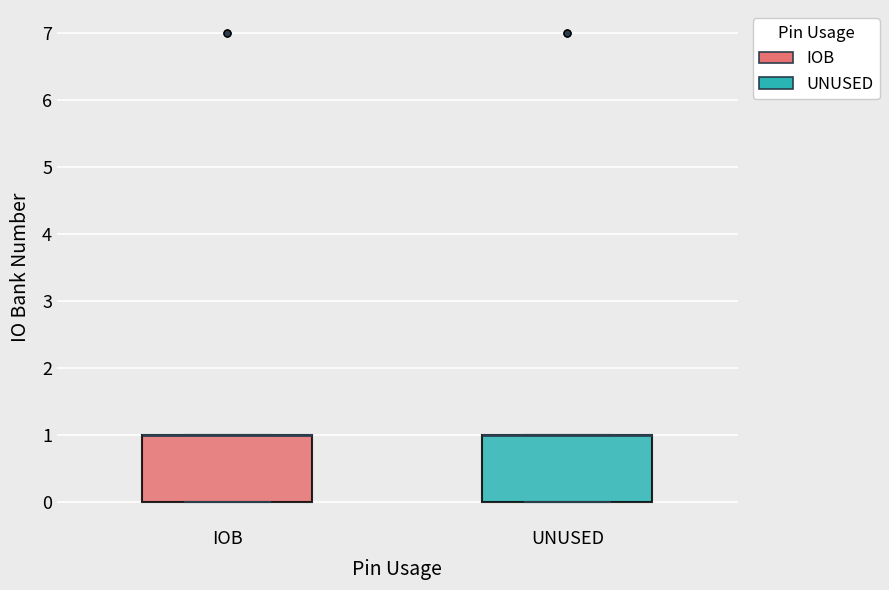

Where is the upper edge of the box for UNUSED on the y-axis? The values are not printed on the chart, so give them approximately, as read against the axis.

1